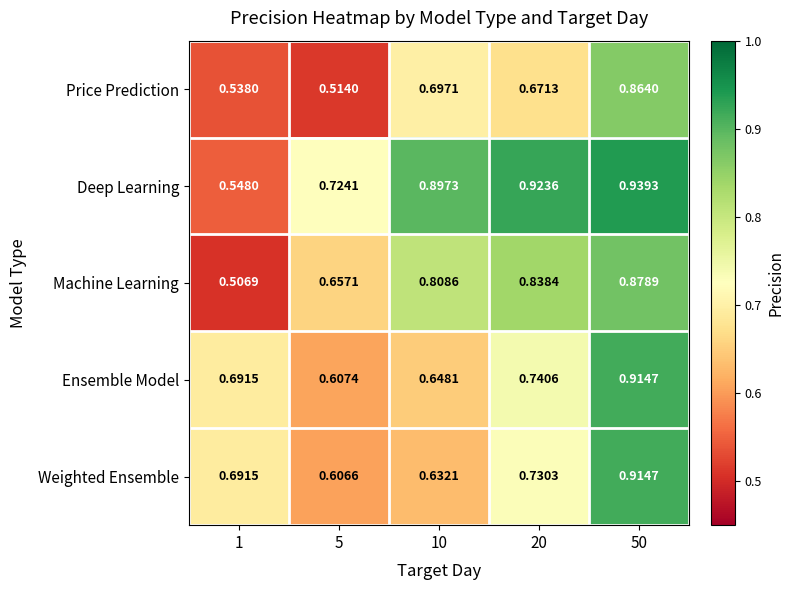

Between 1 and 10, which series saw the biggest shift?

Deep Learning